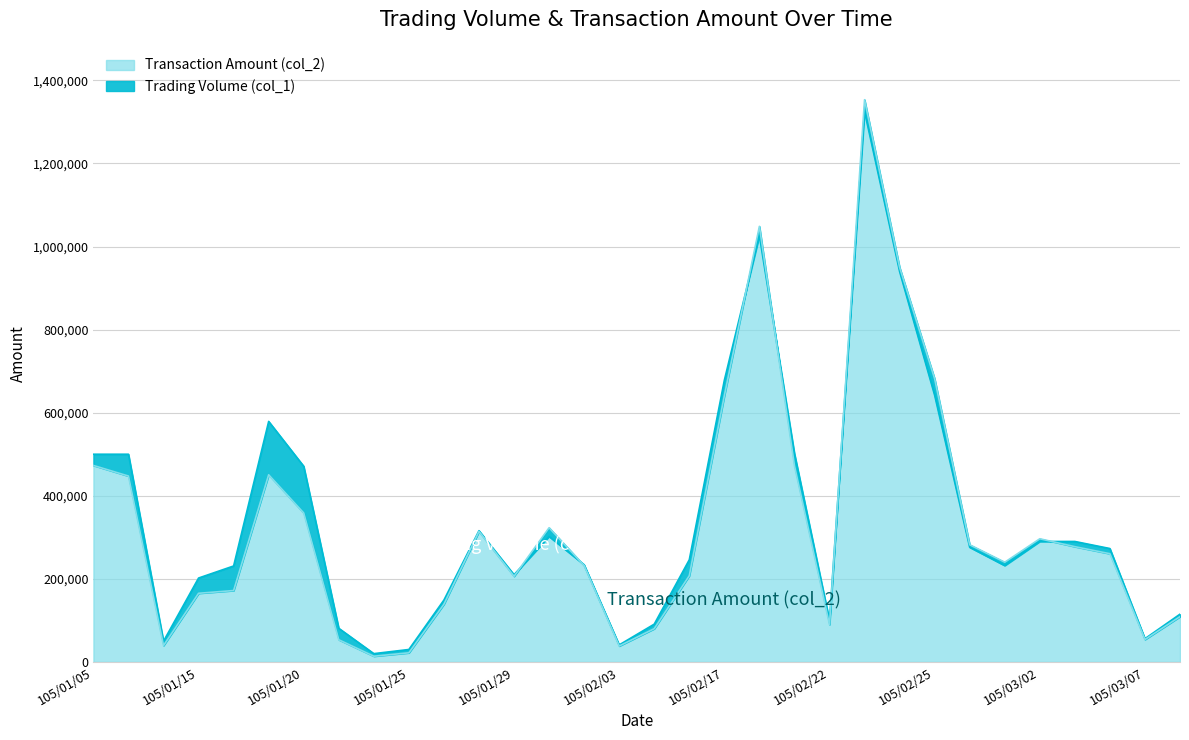

Is the value of Transaction Amount (col_2) at 105/01/13 greater than the value of Trading Volume (col_1) at 105/02/22?

No